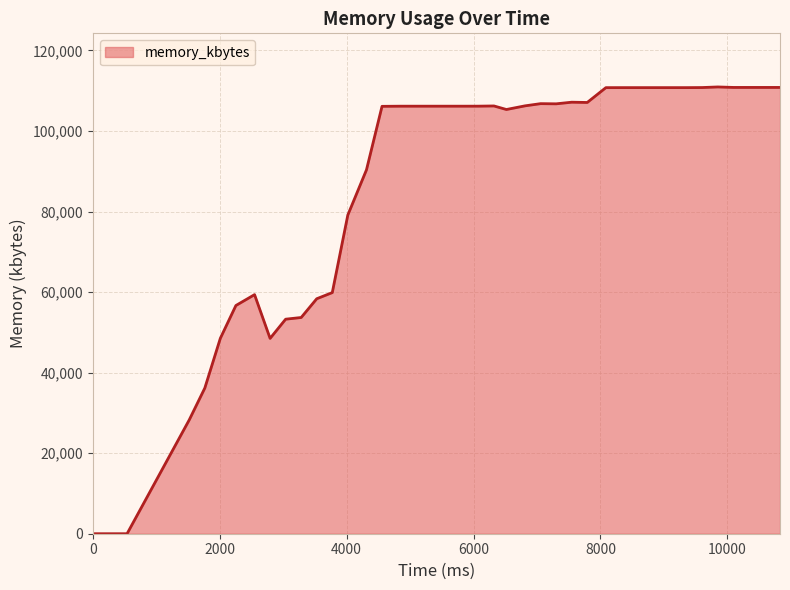

What is the greatest value displayed?

110940